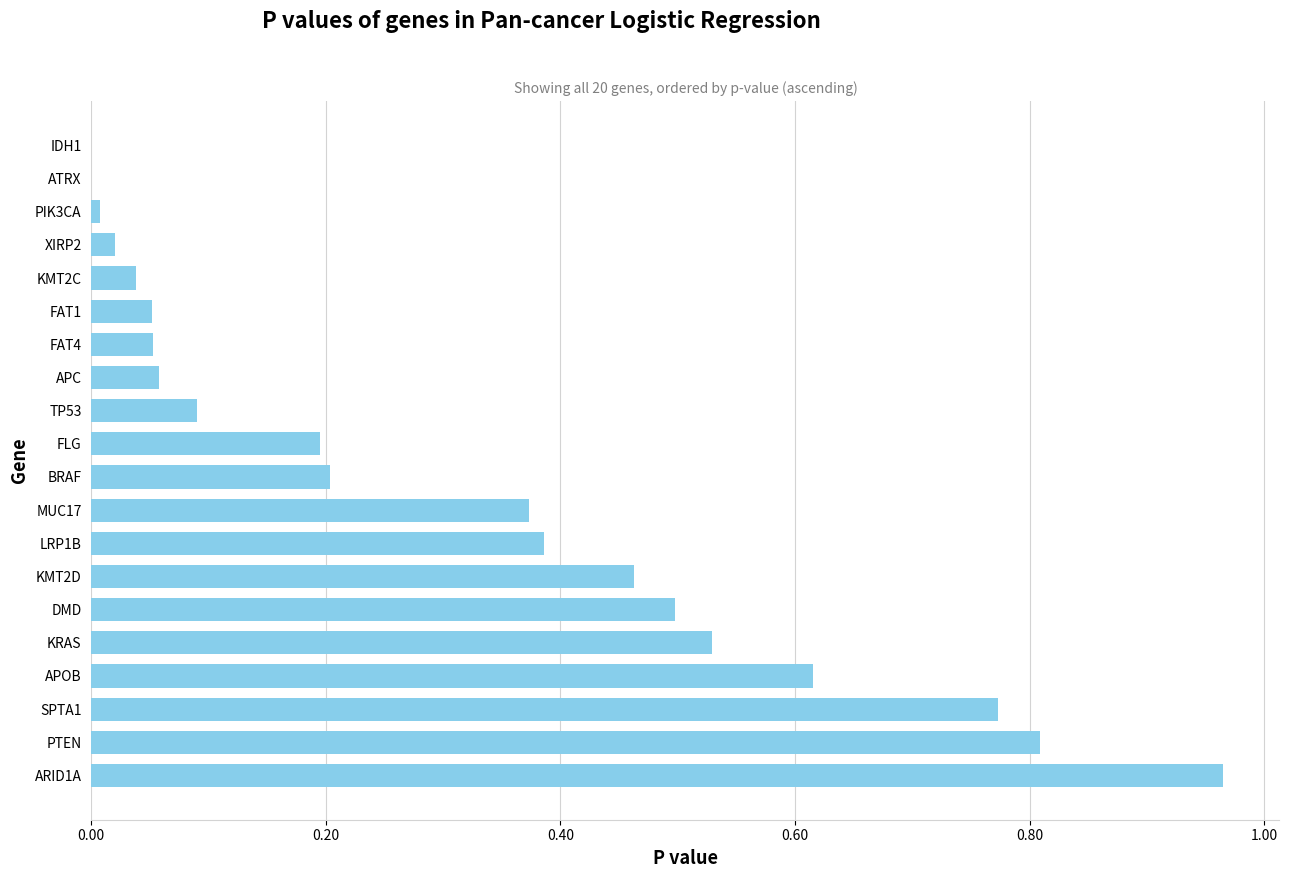

Are the bars horizontal?

Yes